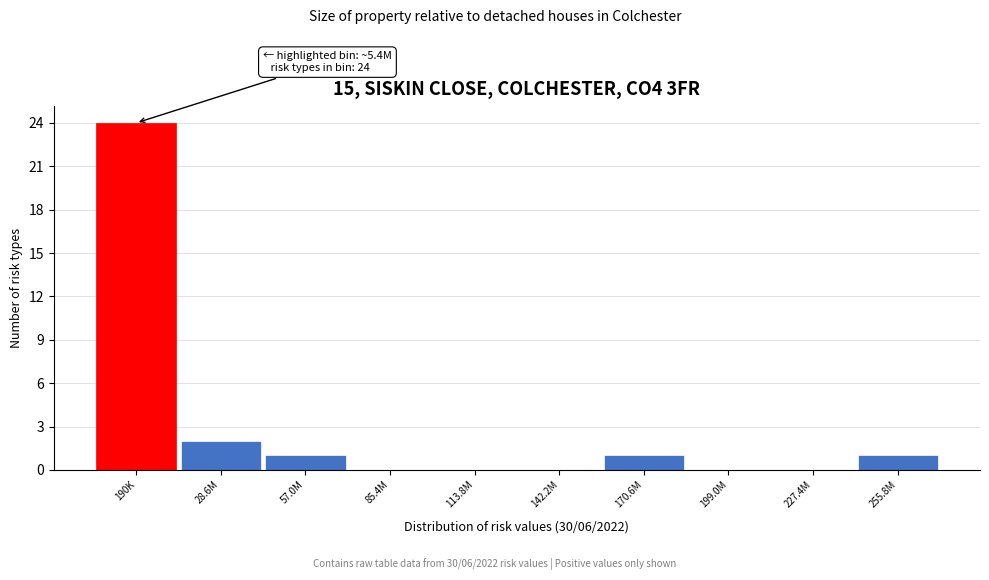

Reading left to right, extract all data points from this chart.

190K=24	28.6M=2	57.0M=1	85.4M=0	113.8M=0	142.2M=0	170.6M=1	199.0M=0	227.4M=0	255.8M=1